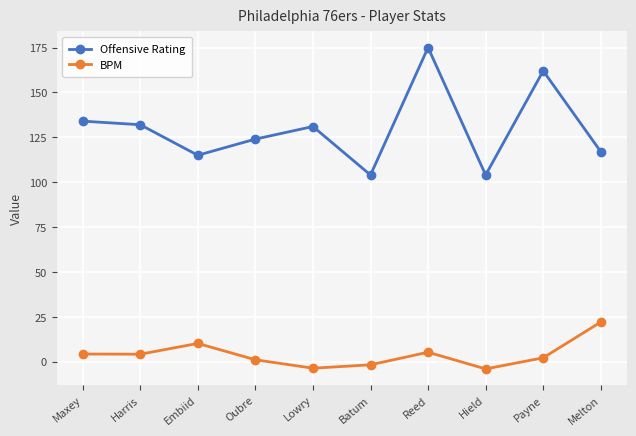

True or false: Offensive Rating has a value of 175.0 at Reed.

True